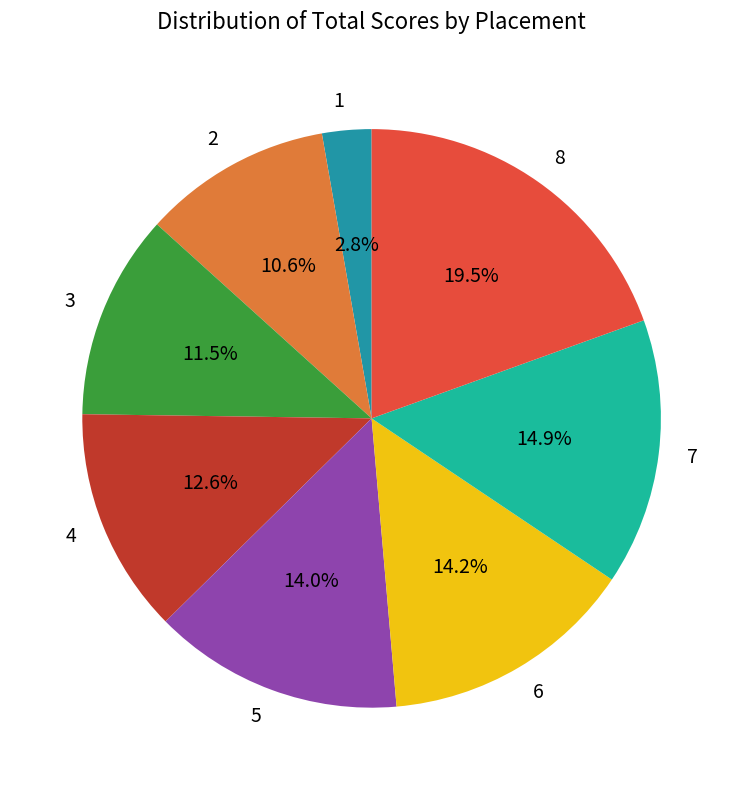

What percentage is NOT represented by 3?

88.5%